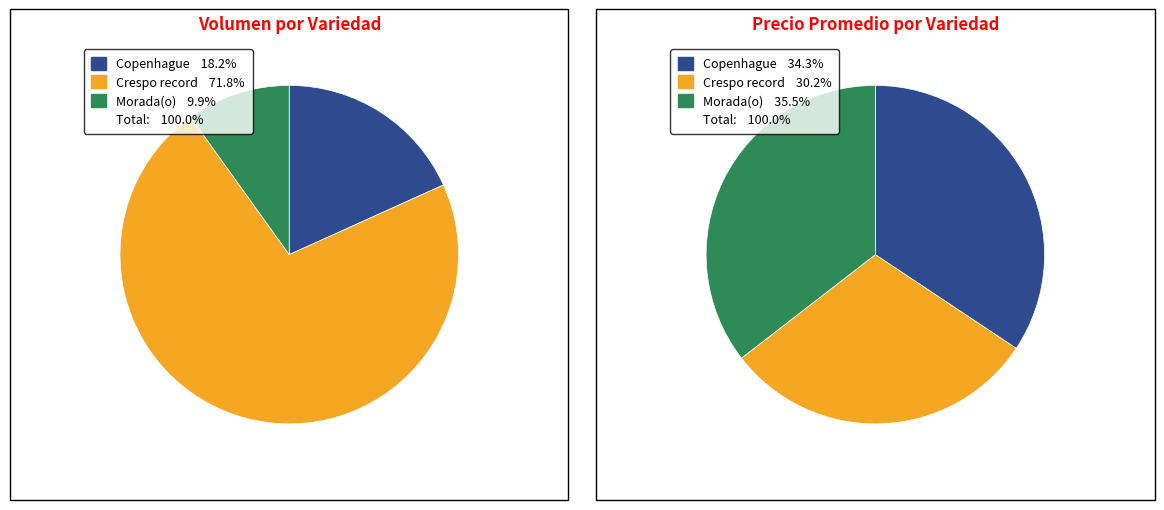

What percentage is NOT represented by Crespo record?

69.8%